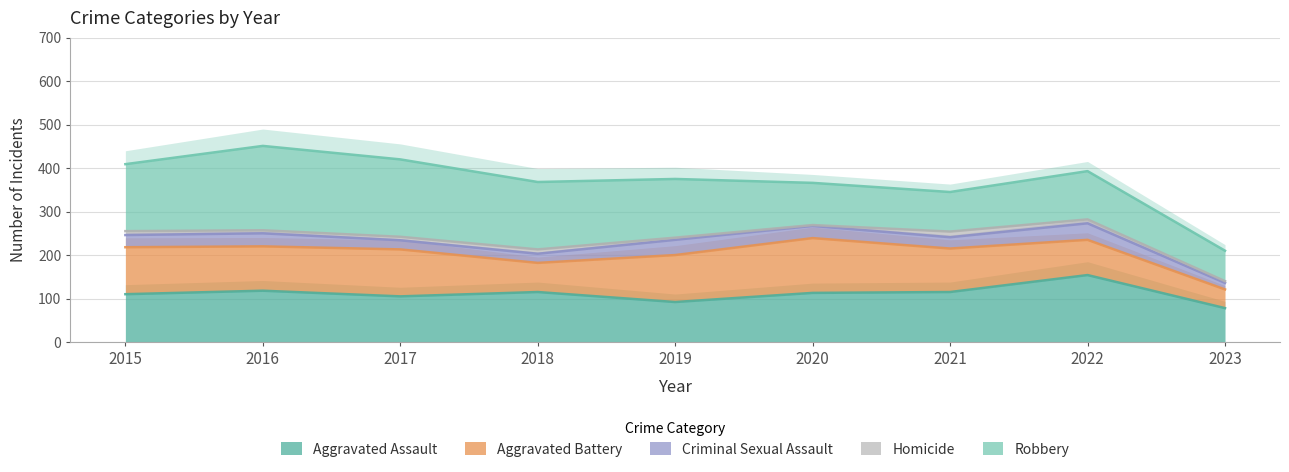

How many intersections are there between Robbery and Aggravated Battery?

2